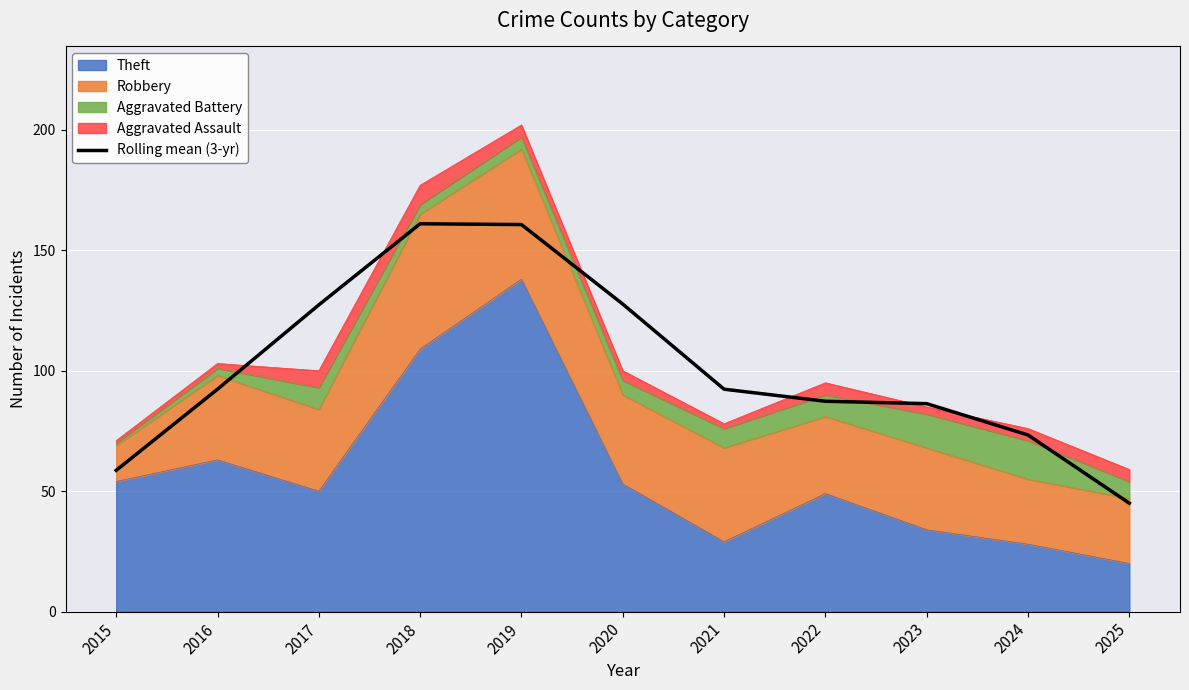

The chart shows a value of 147.6 at 2021. True or false?

False